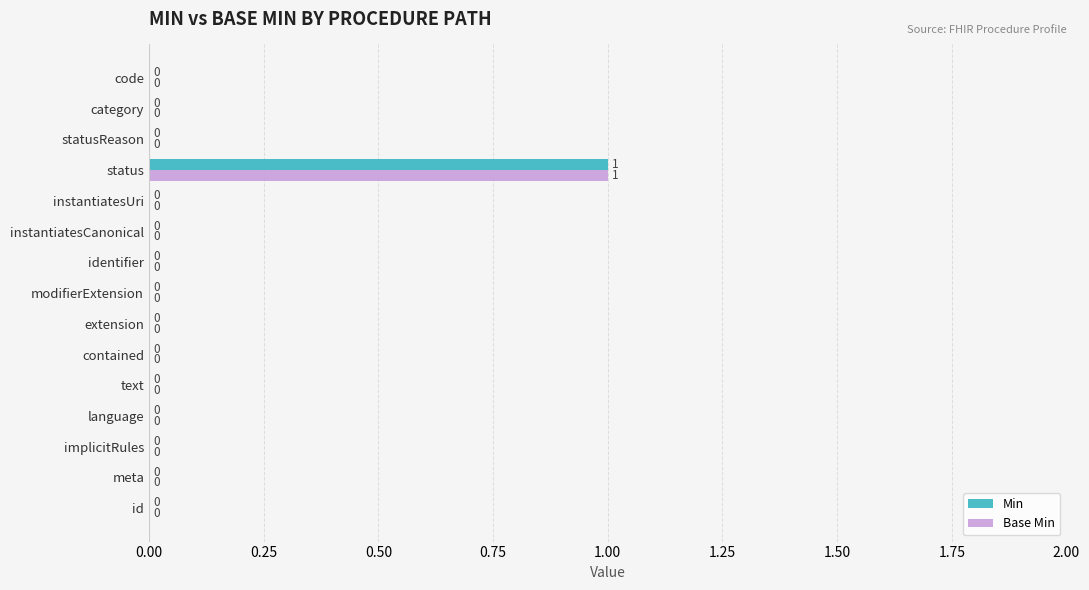

At which category is the sum across all series the highest?

status